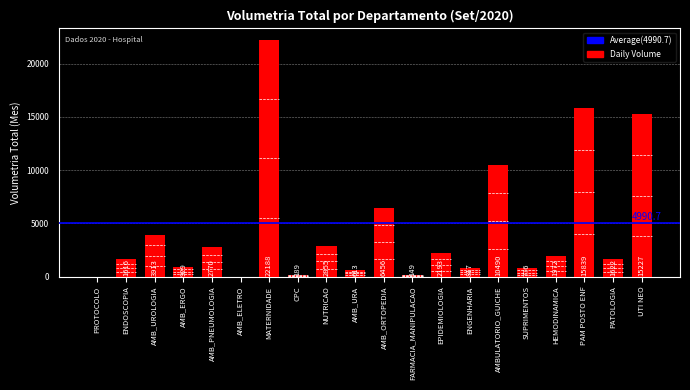

True or false: the data shows 8664 at AMB_ORTOPEDIA.

False